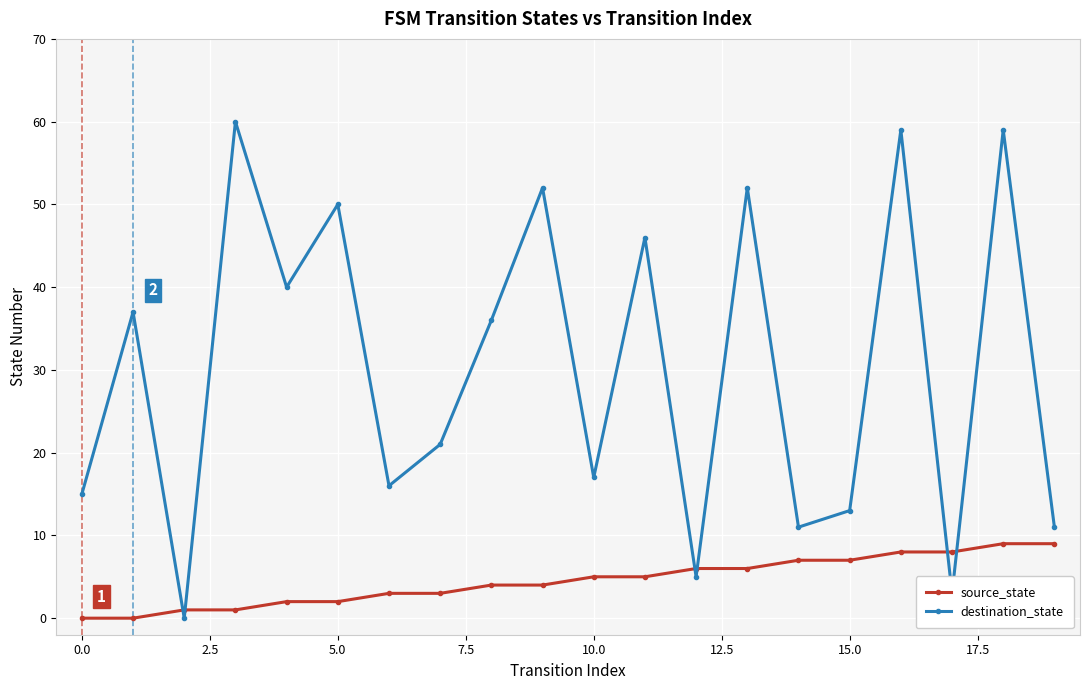

Which series has the largest total across all categories?

destination_state